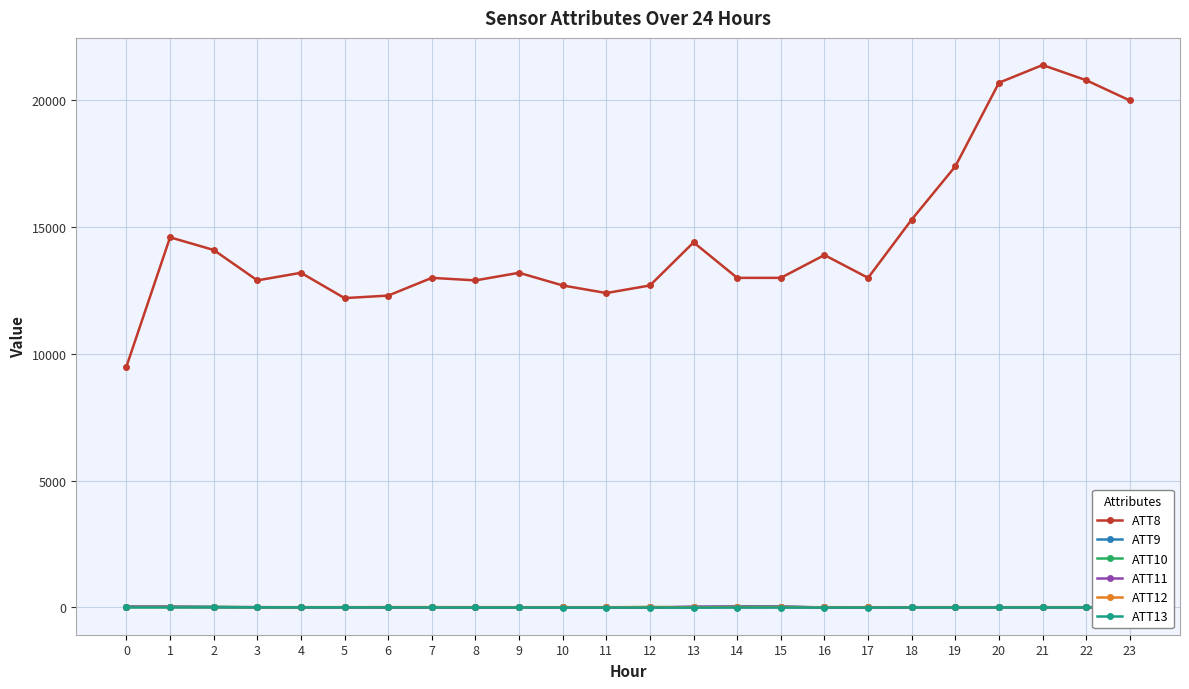

What is the value of the ATT10 point at the 5th from the left?

-10.0